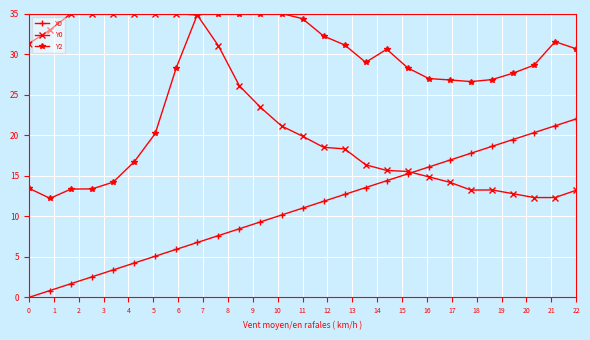

How many times do Y2 and Y0 cross each other?

1